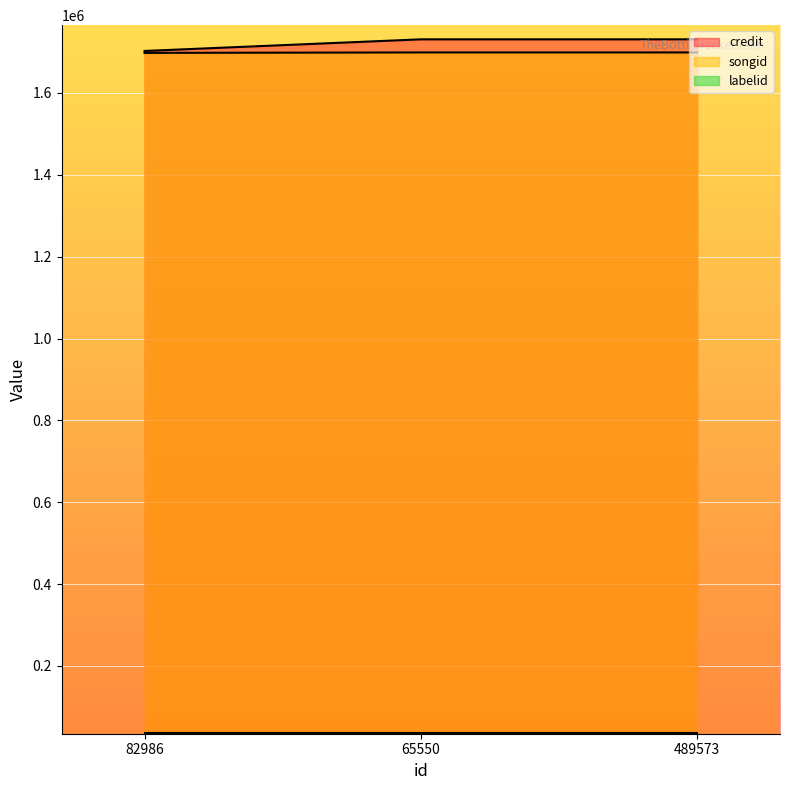

The value of songid at 489573 is 499175. True or false?

False